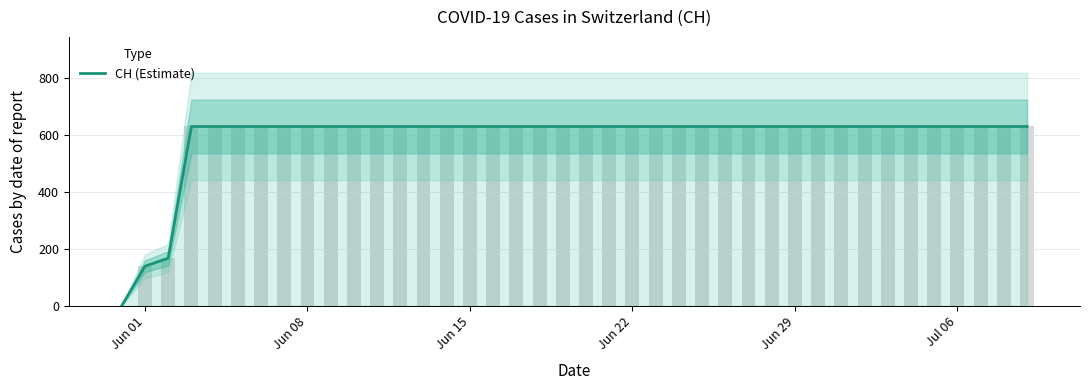

True or false: the data shows 281 at Jun 08.

False